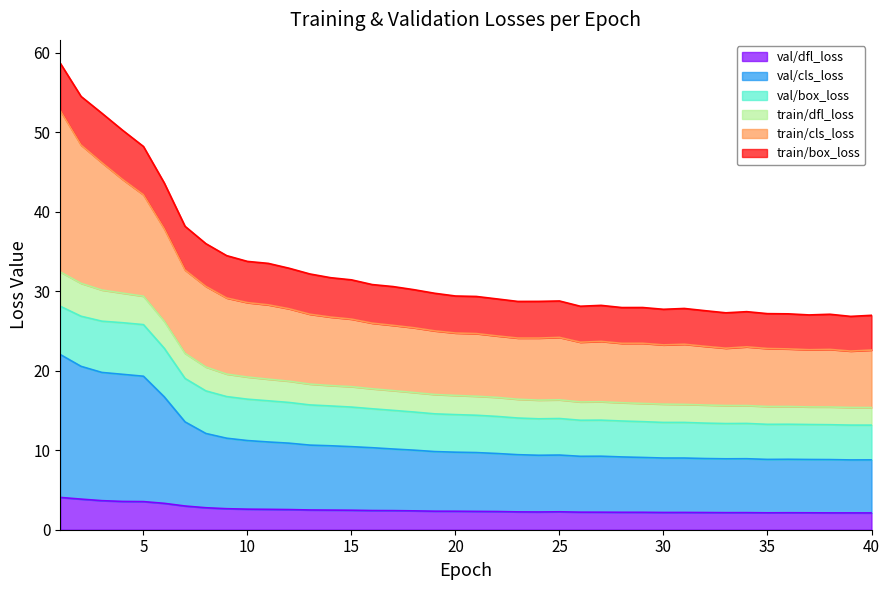

What is the highest value of the val/dfl_loss series?

4.1